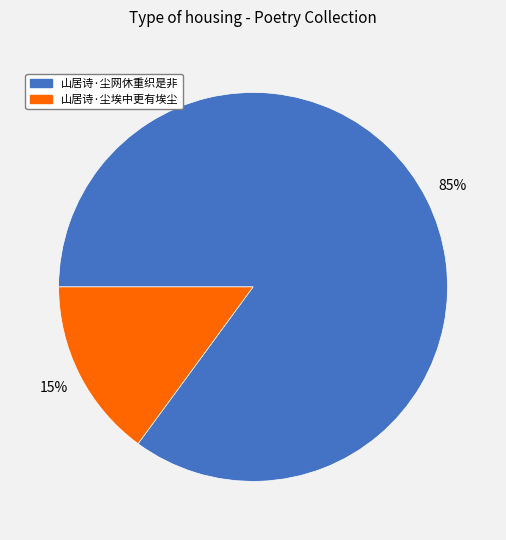

Between 山居诗·尘埃中更有埃尘 and 山居诗·尘网休重织是非, which is larger?

山居诗·尘网休重织是非